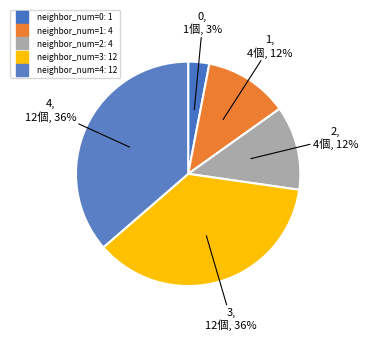

Count the number of slices in the pie.

5